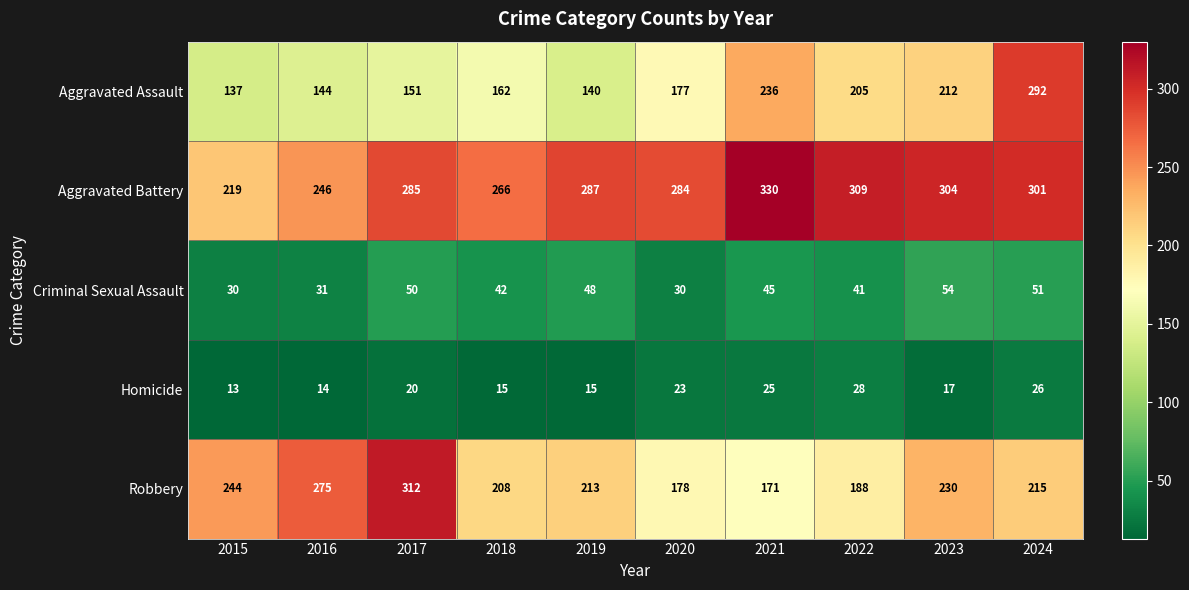

Which series has the largest total across all categories?

Aggravated Battery